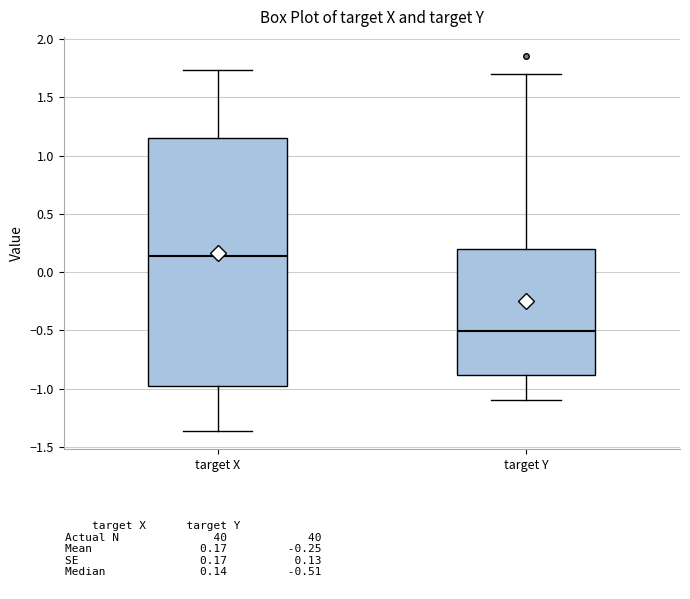

Reading left to right, read every box against the y-axis: the position of its median line, the range the box covers, and the ends of its whiskers. The values are not printed on the chart, so give them approximately, as read against the axis.

target X: median 0.15, box -1.00 to 1.15, whiskers -1.35 to 1.75
target Y: median -0.50, box -0.90 to 0.20, whiskers -1.10 to 1.70